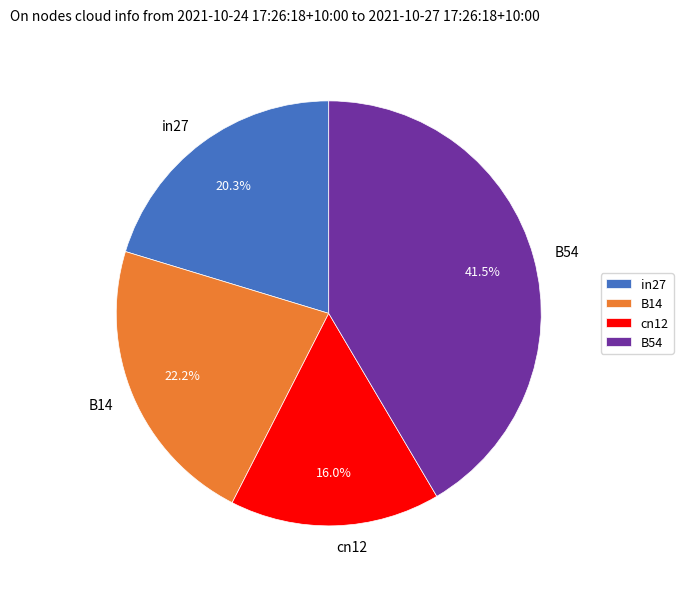

Does any single category account for the majority?

No